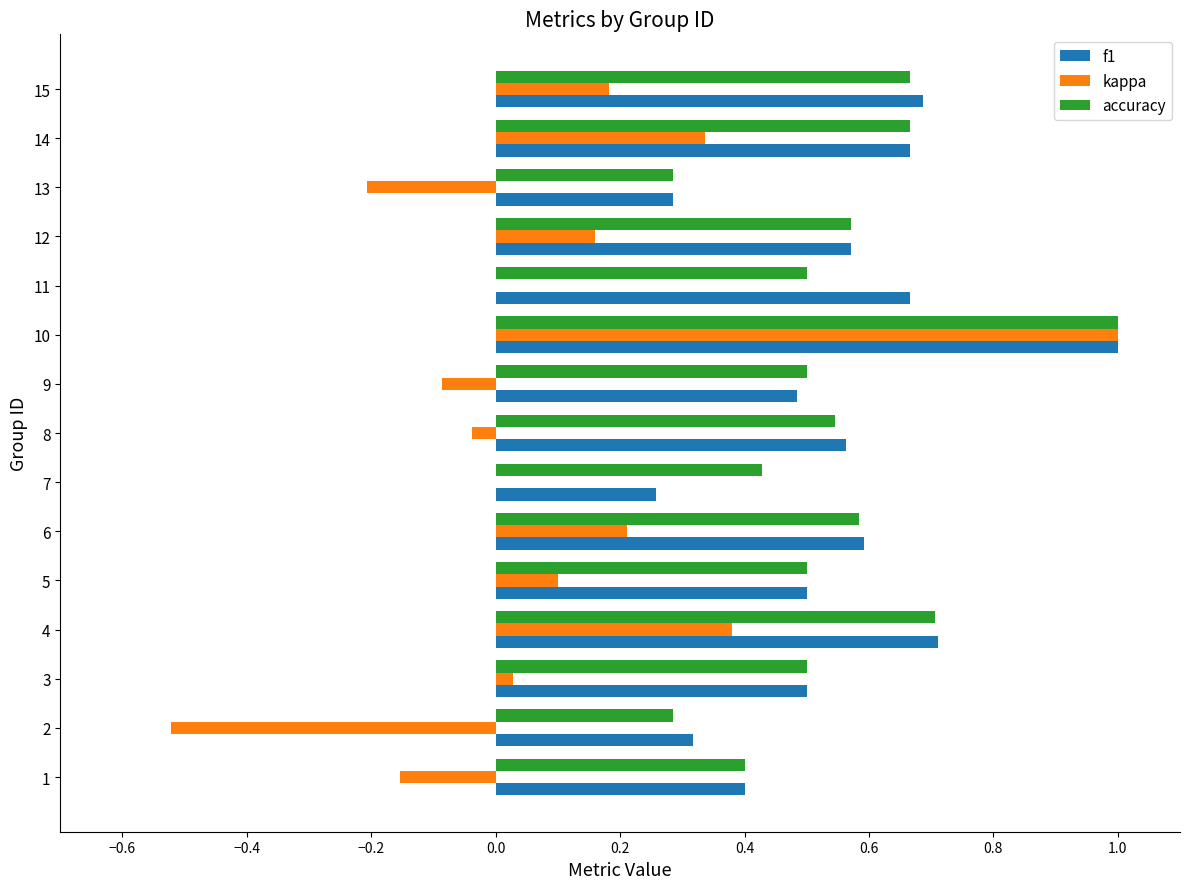

The value of kappa at 10 is 1.0. True or false?

True